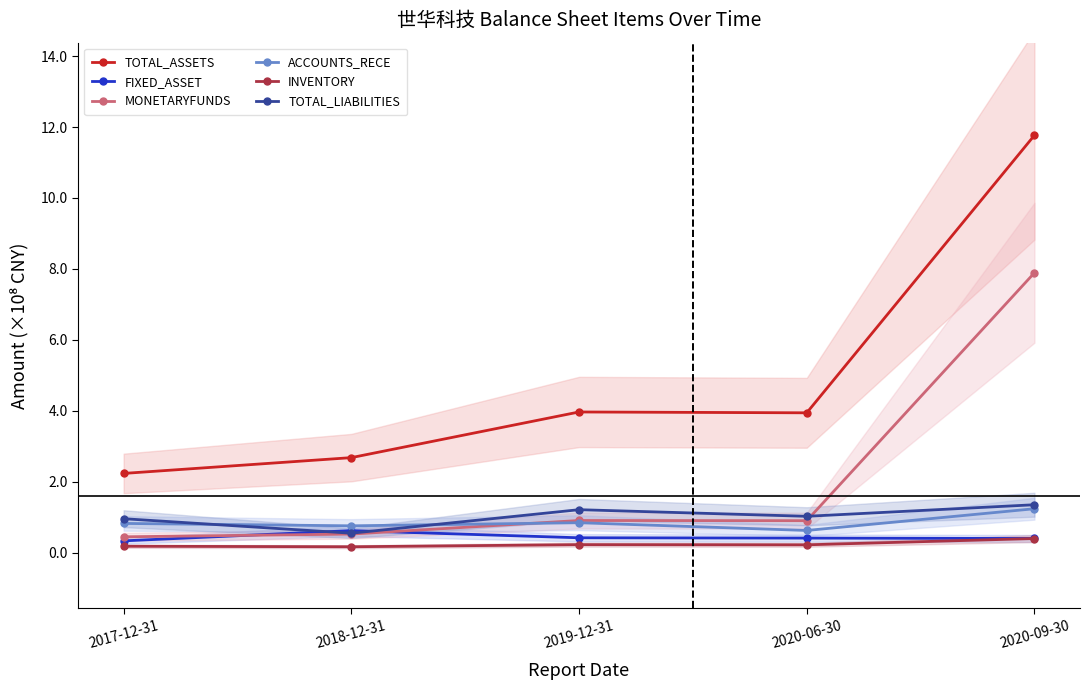

Which label corresponds to the smallest value in the chart?

2018-12-31